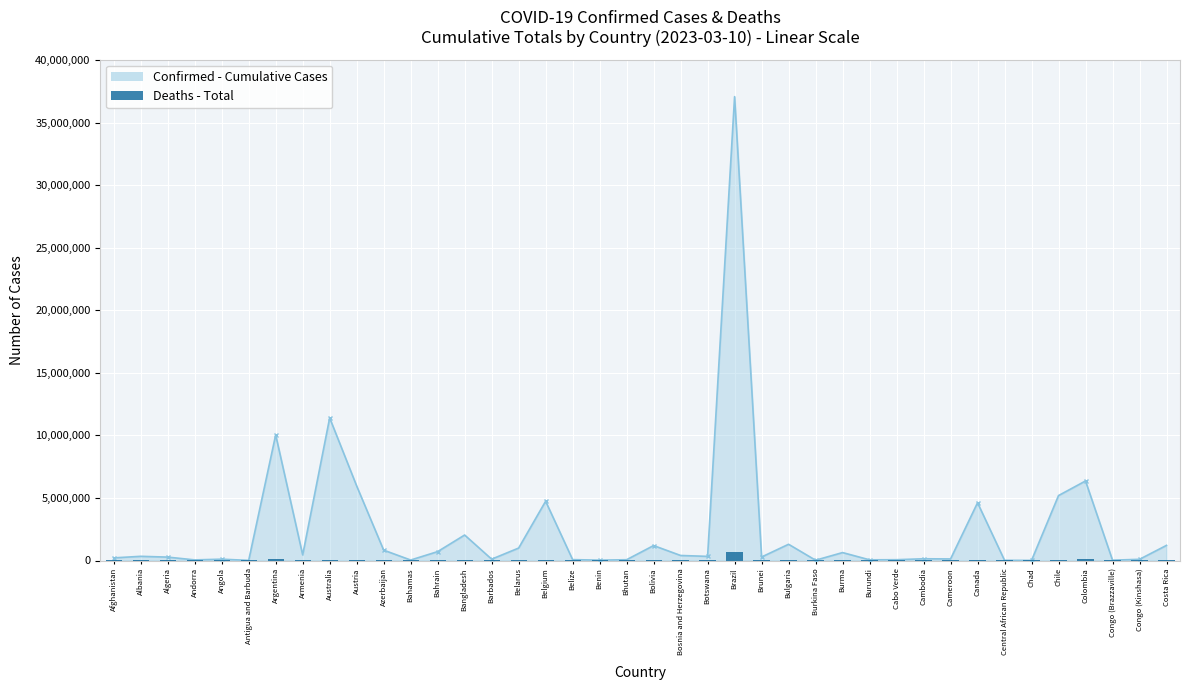

What is the label of the 37th bar from the left?

Colombia